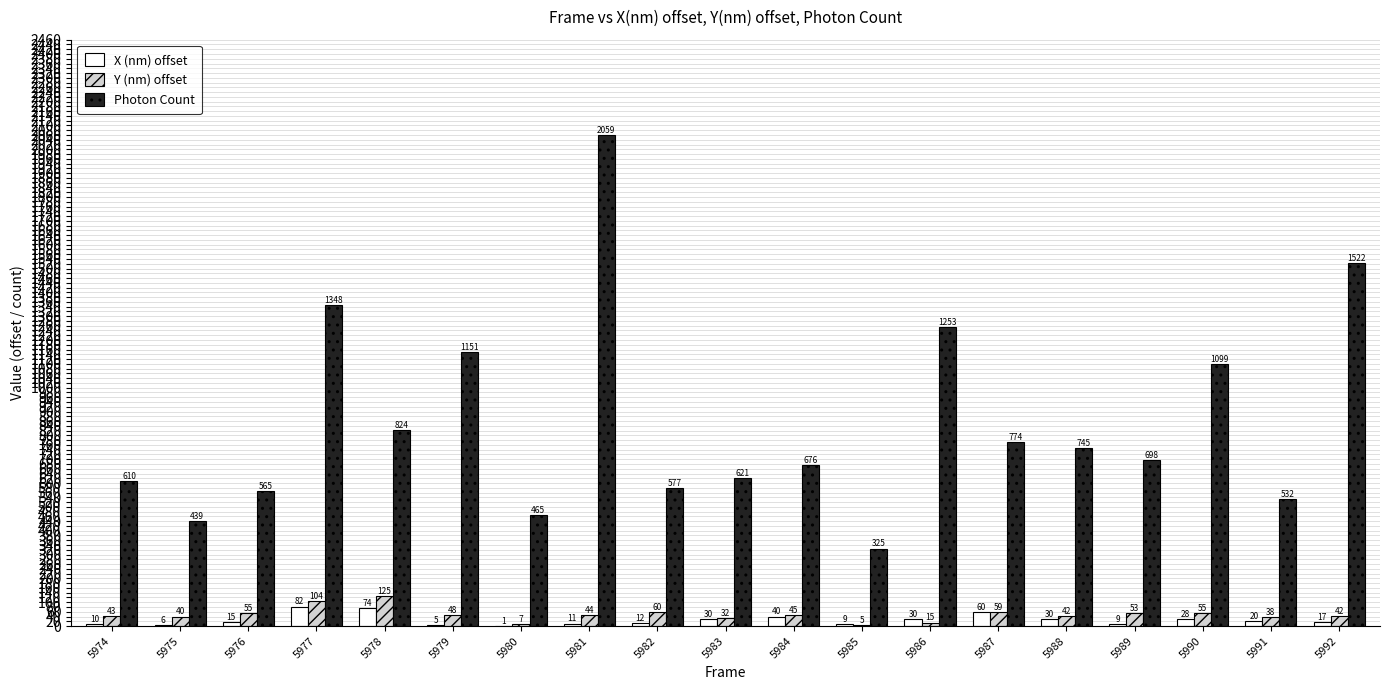

The Photon Count series shows 1098.7 at 5990. True or false?

True